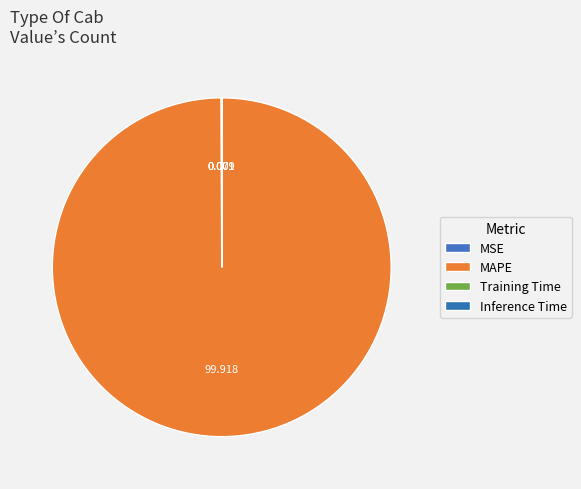

Is MAPE the majority of the pie?

Yes